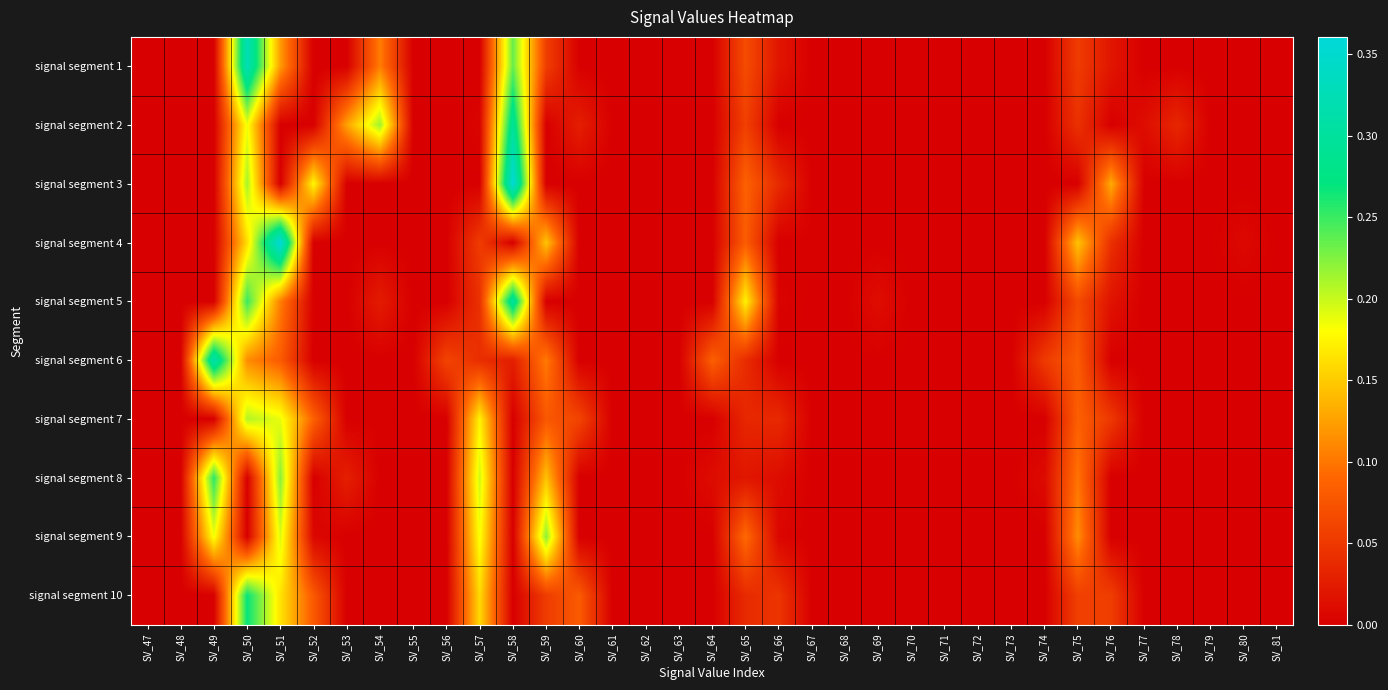

Reading left to right, list all the values displayed in this chart.

signal segment 1: SV_47=0.0	SV_48=0.0	SV_49=0.0	SV_50=0.3	SV_51=0.1	SV_52=0.0	SV_53=0.0	SV_54=0.1	SV_55=0.0	SV_56=0.0	SV_57=0.0	SV_58=0.2	SV_59=0.1	SV_60=0.0	SV_61=0.0	SV_62=0.0	SV_63=0.0	SV_64=0.0	SV_65=0.1	SV_66=0.0	SV_67=0.0	SV_68=0.0	SV_69=0.0	SV_70=0.0	SV_71=0.0	SV_72=0.0	SV_73=0.0	SV_74=0.0	SV_75=0.1	SV_76=0.0	SV_77=0.0	SV_78=0.0	SV_79=0.0	SV_80=0.0	SV_81=0.0
signal segment 2: SV_47=0.0	SV_48=0.0	SV_49=0.0	SV_50=0.2	SV_51=0.0	SV_52=0.0	SV_53=0.1	SV_54=0.2	SV_55=0.0	SV_56=0.0	SV_57=0.0	SV_58=0.3	SV_59=0.0	SV_60=0.0	SV_61=0.0	SV_62=0.0	SV_63=0.0	SV_64=0.0	SV_65=0.1	SV_66=0.0	SV_67=0.0	SV_68=0.0	SV_69=0.0	SV_70=0.0	SV_71=0.0	SV_72=0.0	SV_73=0.0	SV_74=0.0	SV_75=0.0	SV_76=0.0	SV_77=0.0	SV_78=0.0	SV_79=0.0	SV_80=0.0	SV_81=0.0
signal segment 3: SV_47=0.0	SV_48=0.0	SV_49=0.0	SV_50=0.2	SV_51=0.0	SV_52=0.2	SV_53=0.0	SV_54=0.0	SV_55=0.0	SV_56=0.0	SV_57=0.0	SV_58=0.4	SV_59=0.0	SV_60=0.0	SV_61=0.0	SV_62=0.0	SV_63=0.0	SV_64=0.0	SV_65=0.1	SV_66=0.0	SV_67=0.0	SV_68=0.0	SV_69=0.0	SV_70=0.0	SV_71=0.0	SV_72=0.0	SV_73=0.0	SV_74=0.0	SV_75=0.0	SV_76=0.1	SV_77=0.0	SV_78=0.0	SV_79=0.0	SV_80=0.0	SV_81=0.0
signal segment 4: SV_47=0.0	SV_48=0.0	SV_49=0.0	SV_50=0.2	SV_51=0.4	SV_52=0.0	SV_53=0.0	SV_54=0.0	SV_55=0.0	SV_56=0.0	SV_57=0.1	SV_58=0.0	SV_59=0.1	SV_60=0.0	SV_61=0.0	SV_62=0.0	SV_63=0.0	SV_64=0.0	SV_65=0.1	SV_66=0.0	SV_67=0.0	SV_68=0.0	SV_69=0.0	SV_70=0.0	SV_71=0.0	SV_72=0.0	SV_73=0.0	SV_74=0.0	SV_75=0.1	SV_76=0.0	SV_77=0.0	SV_78=0.0	SV_79=0.0	SV_80=0.0	SV_81=0.0
signal segment 5: SV_47=0.0	SV_48=0.0	SV_49=0.0	SV_50=0.3	SV_51=0.1	SV_52=0.0	SV_53=0.0	SV_54=0.0	SV_55=0.0	SV_56=0.0	SV_57=0.0	SV_58=0.3	SV_59=0.0	SV_60=0.0	SV_61=0.0	SV_62=0.0	SV_63=0.0	SV_64=0.0	SV_65=0.2	SV_66=0.0	SV_67=0.0	SV_68=0.0	SV_69=0.0	SV_70=0.0	SV_71=0.0	SV_72=0.0	SV_73=0.0	SV_74=0.0	SV_75=0.1	SV_76=0.0	SV_77=0.0	SV_78=0.0	SV_79=0.0	SV_80=0.0	SV_81=0.0
signal segment 6: SV_47=0.0	SV_48=0.0	SV_49=0.3	SV_50=0.1	SV_51=0.1	SV_52=0.0	SV_53=0.0	SV_54=0.0	SV_55=0.0	SV_56=0.1	SV_57=0.0	SV_58=0.0	SV_59=0.1	SV_60=0.0	SV_61=0.0	SV_62=0.0	SV_63=0.0	SV_64=0.1	SV_65=0.0	SV_66=0.0	SV_67=0.0	SV_68=0.0	SV_69=0.0	SV_70=0.0	SV_71=0.0	SV_72=0.0	SV_73=0.0	SV_74=0.1	SV_75=0.1	SV_76=0.0	SV_77=0.0	SV_78=0.0	SV_79=0.0	SV_80=0.0	SV_81=0.0
signal segment 7: SV_47=0.0	SV_48=0.0	SV_49=0.0	SV_50=0.2	SV_51=0.2	SV_52=0.1	SV_53=0.0	SV_54=0.0	SV_55=0.0	SV_56=0.0	SV_57=0.2	SV_58=0.0	SV_59=0.1	SV_60=0.1	SV_61=0.0	SV_62=0.0	SV_63=0.0	SV_64=0.0	SV_65=0.0	SV_66=0.0	SV_67=0.0	SV_68=0.0	SV_69=0.0	SV_70=0.0	SV_71=0.0	SV_72=0.0	SV_73=0.0	SV_74=0.0	SV_75=0.1	SV_76=0.0	SV_77=0.0	SV_78=0.0	SV_79=0.0	SV_80=0.0	SV_81=0.0
signal segment 8: SV_47=0.0	SV_48=0.0	SV_49=0.3	SV_50=0.0	SV_51=0.2	SV_52=0.0	SV_53=0.0	SV_54=0.0	SV_55=0.0	SV_56=0.0	SV_57=0.2	SV_58=0.0	SV_59=0.1	SV_60=0.0	SV_61=0.0	SV_62=0.0	SV_63=0.0	SV_64=0.0	SV_65=0.0	SV_66=0.0	SV_67=0.0	SV_68=0.0	SV_69=0.0	SV_70=0.0	SV_71=0.0	SV_72=0.0	SV_73=0.0	SV_74=0.0	SV_75=0.1	SV_76=0.0	SV_77=0.0	SV_78=0.0	SV_79=0.0	SV_80=0.0	SV_81=0.0
signal segment 9: SV_47=0.0	SV_48=0.0	SV_49=0.2	SV_50=0.0	SV_51=0.2	SV_52=0.0	SV_53=0.0	SV_54=0.0	SV_55=0.0	SV_56=0.0	SV_57=0.2	SV_58=0.0	SV_59=0.2	SV_60=0.0	SV_61=0.0	SV_62=0.0	SV_63=0.0	SV_64=0.0	SV_65=0.1	SV_66=0.0	SV_67=0.0	SV_68=0.0	SV_69=0.0	SV_70=0.0	SV_71=0.0	SV_72=0.0	SV_73=0.0	SV_74=0.0	SV_75=0.1	SV_76=0.0	SV_77=0.0	SV_78=0.0	SV_79=0.0	SV_80=0.0	SV_81=0.0
signal segment 10: SV_47=0.0	SV_48=0.0	SV_49=0.0	SV_50=0.3	SV_51=0.2	SV_52=0.1	SV_53=0.0	SV_54=0.0	SV_55=0.0	SV_56=0.0	SV_57=0.2	SV_58=0.0	SV_59=0.1	SV_60=0.1	SV_61=0.0	SV_62=0.0	SV_63=0.0	SV_64=0.0	SV_65=0.0	SV_66=0.0	SV_67=0.0	SV_68=0.0	SV_69=0.0	SV_70=0.0	SV_71=0.0	SV_72=0.0	SV_73=0.0	SV_74=0.0	SV_75=0.1	SV_76=0.1	SV_77=0.0	SV_78=0.0	SV_79=0.0	SV_80=0.0	SV_81=0.0